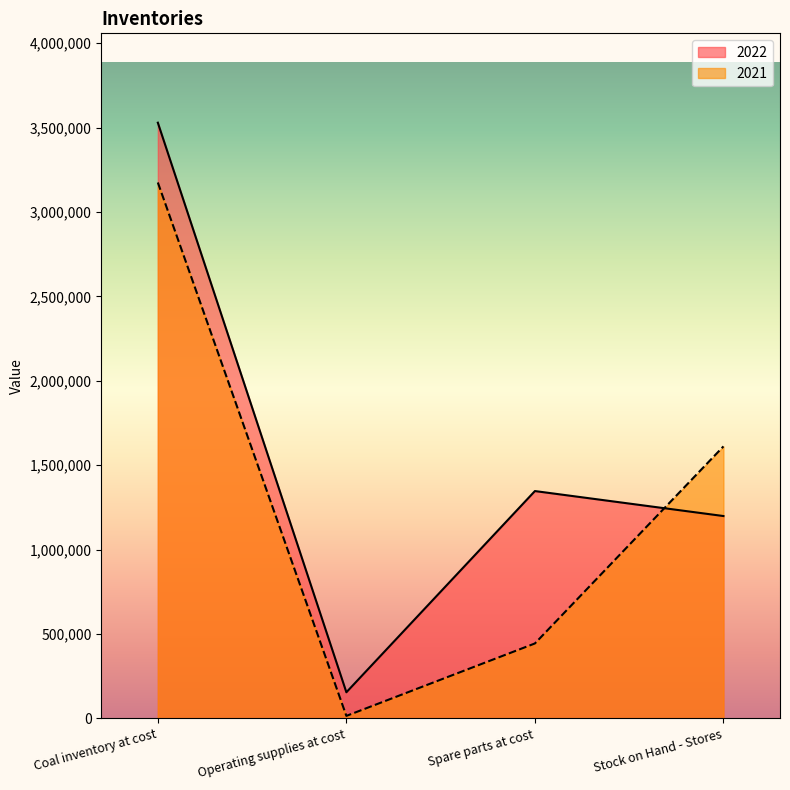

The value of 2022 at Operating supplies at cost is 154991. True or false?

True